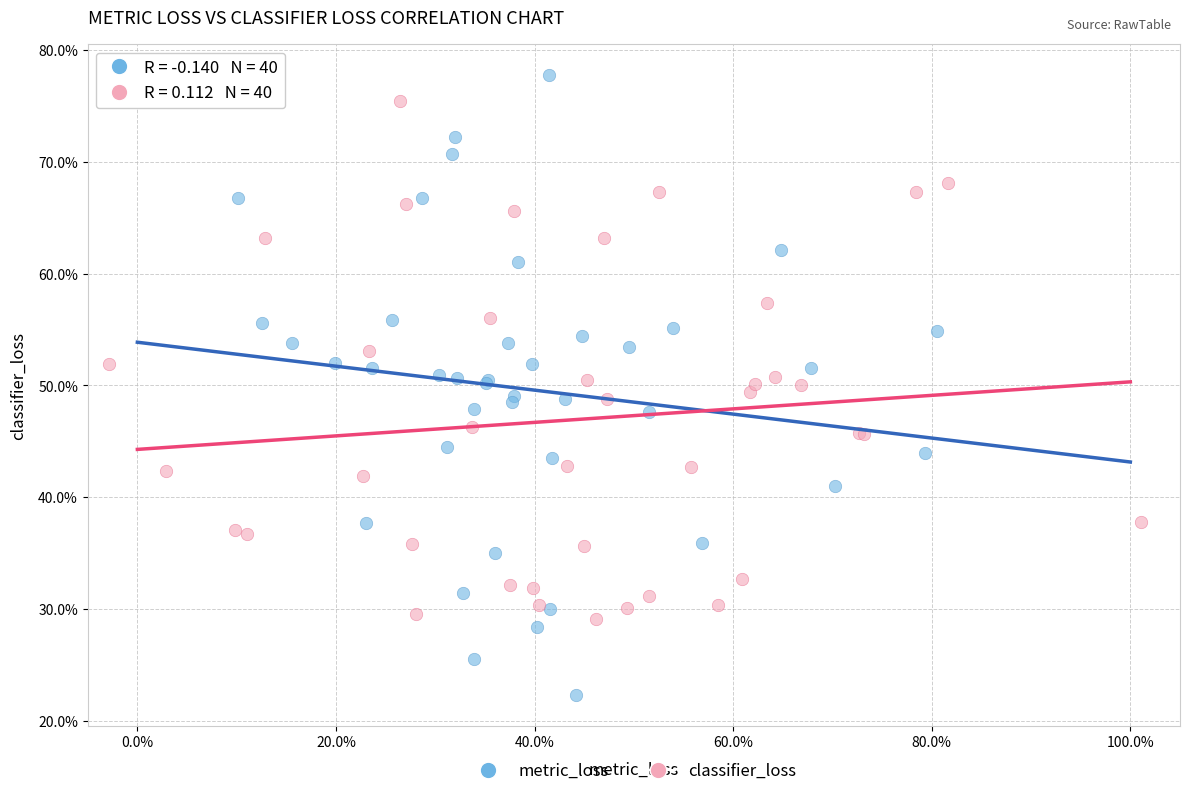

What are all the series names shown in the legend?

metric_loss, classifier_loss